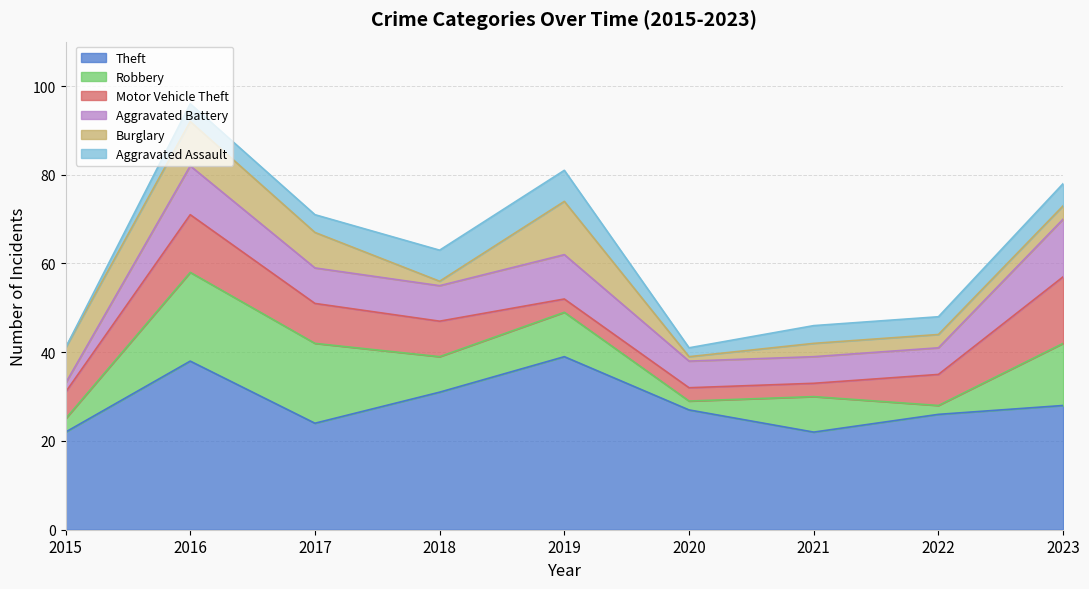

At which label is Theft closest to 30?

2018